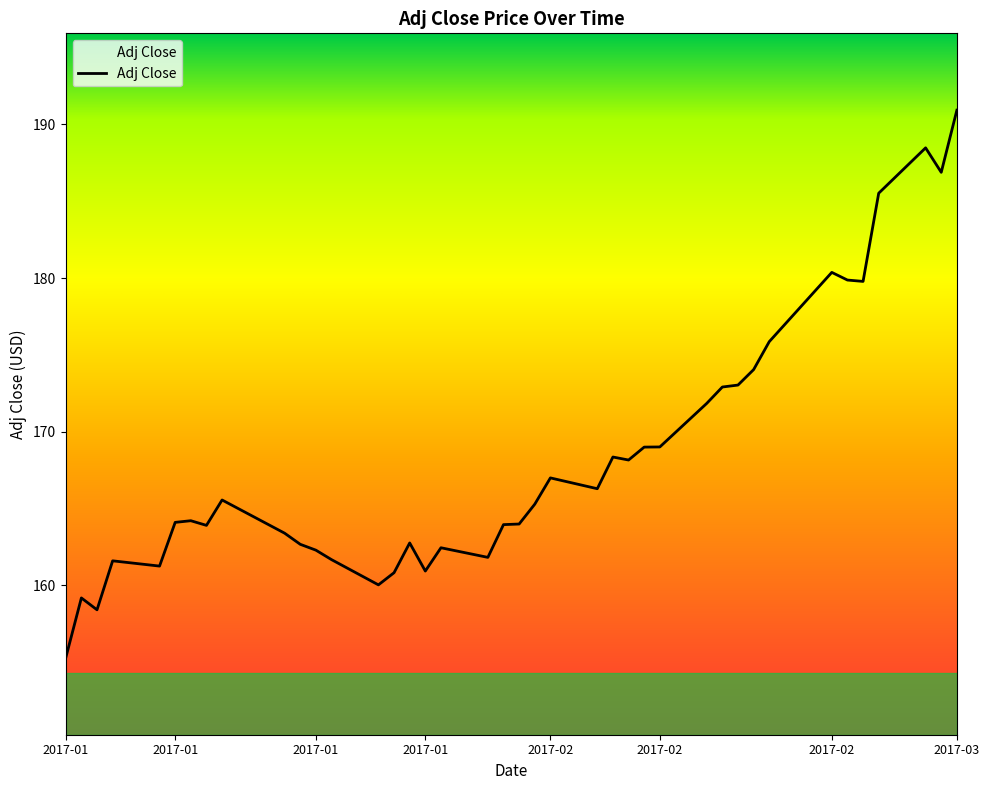

What is the smallest value displayed?

155.3